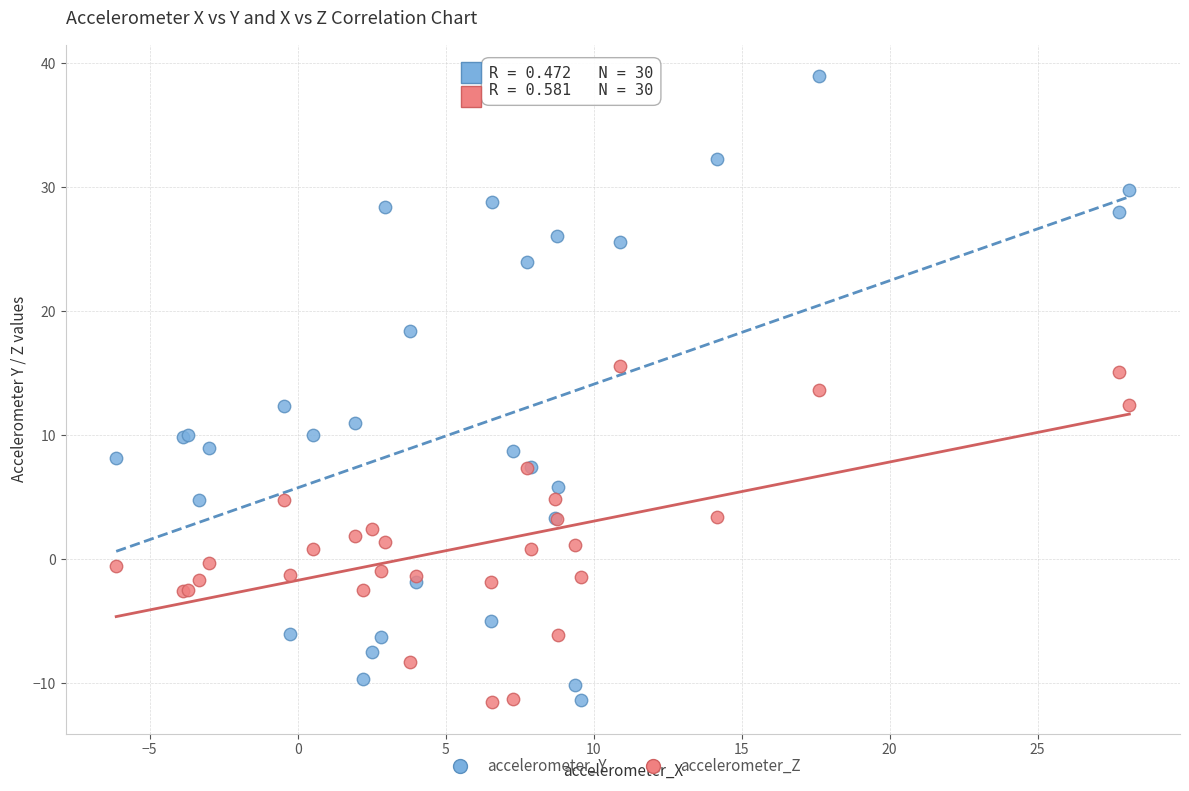

Which series contains the highest Y value?

accelerometer_Y